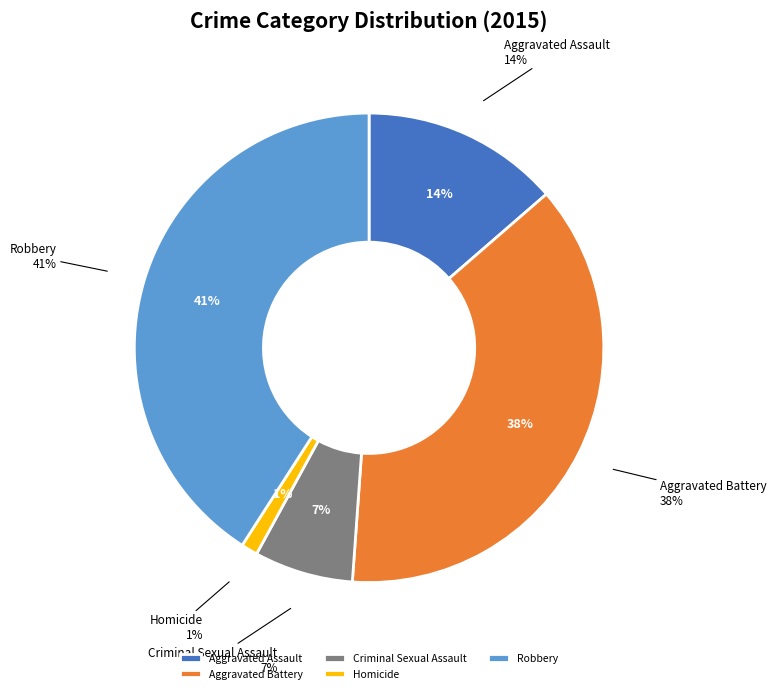

Is it true that Homicide is 1% of the pie?

True